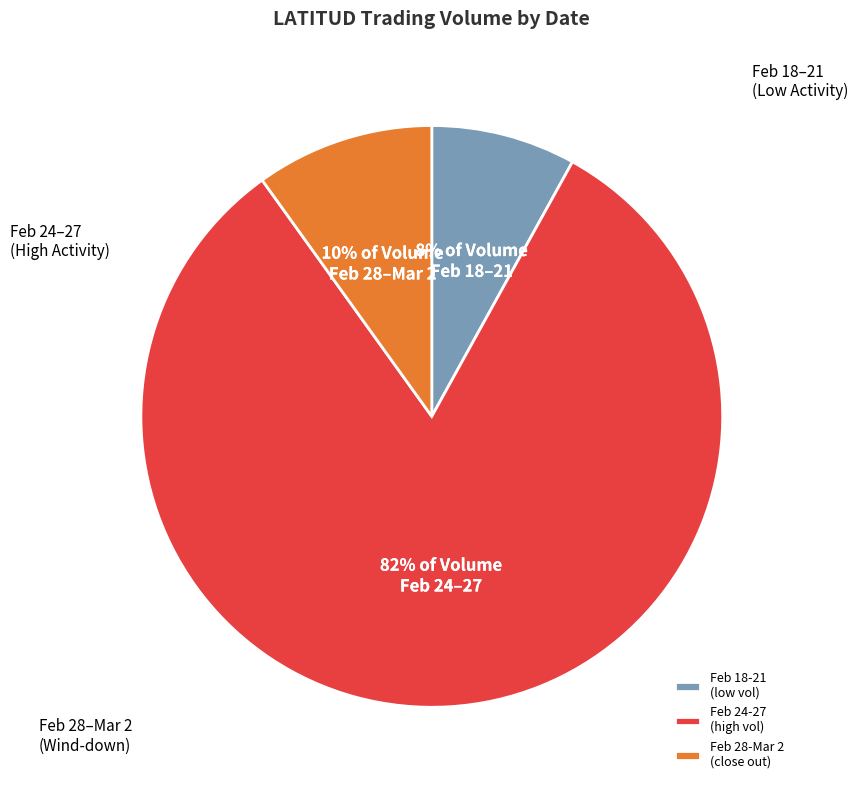

Is it true that Feb 18-21 (low vol) is 16% of the pie?

False